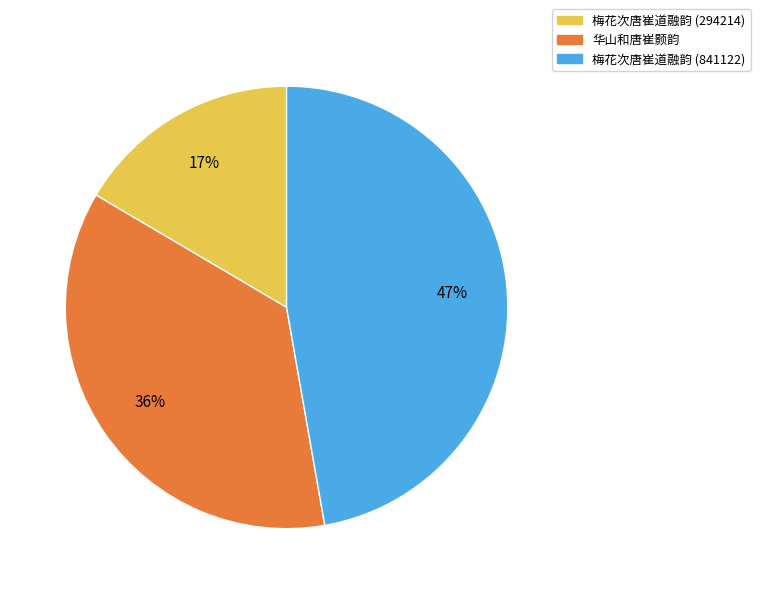

What percentage is the 梅花次唐崔道融韵 (294214) slice, to the nearest percent?

17%